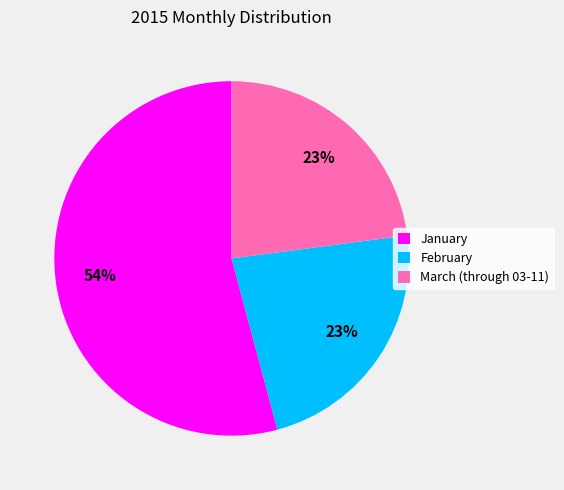

Which slice represents more than half of the pie?

January